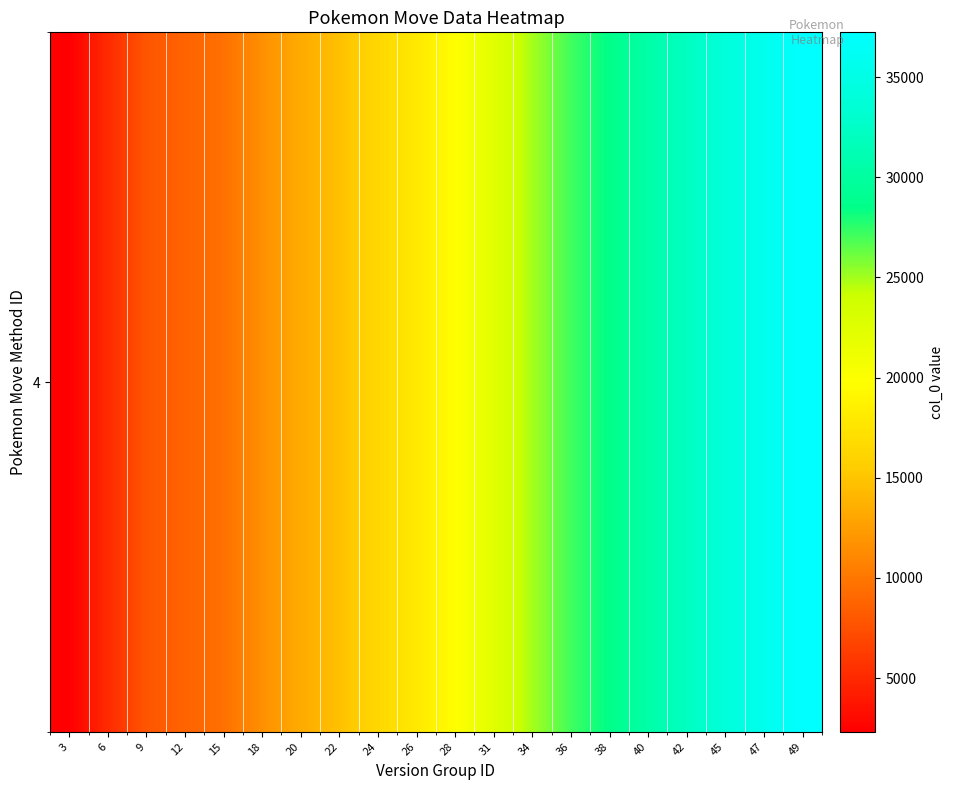

What is the average value?

20003